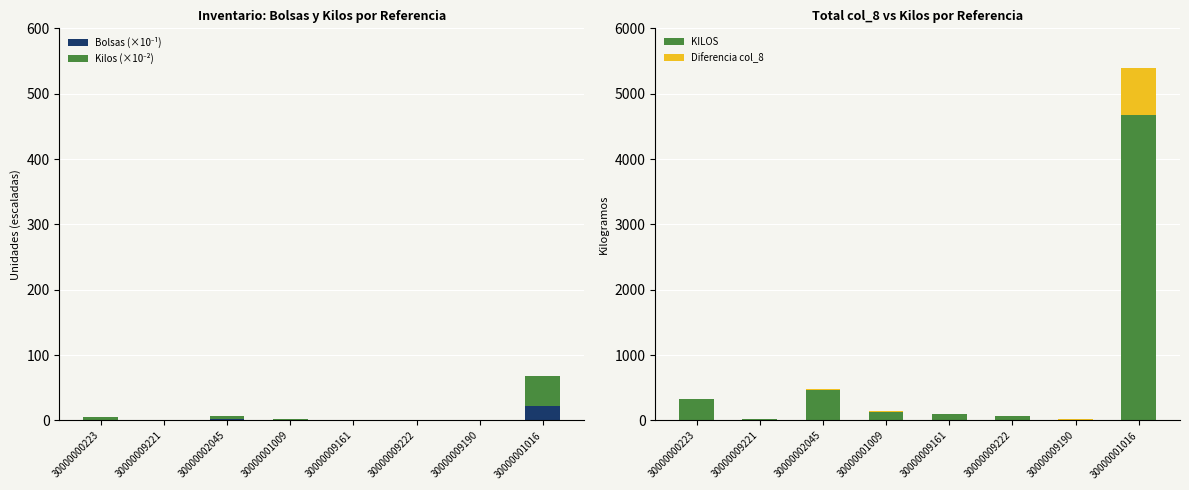

What is the value of the Bolsas (×10⁻¹) bar at the 6th from the left?

0.3